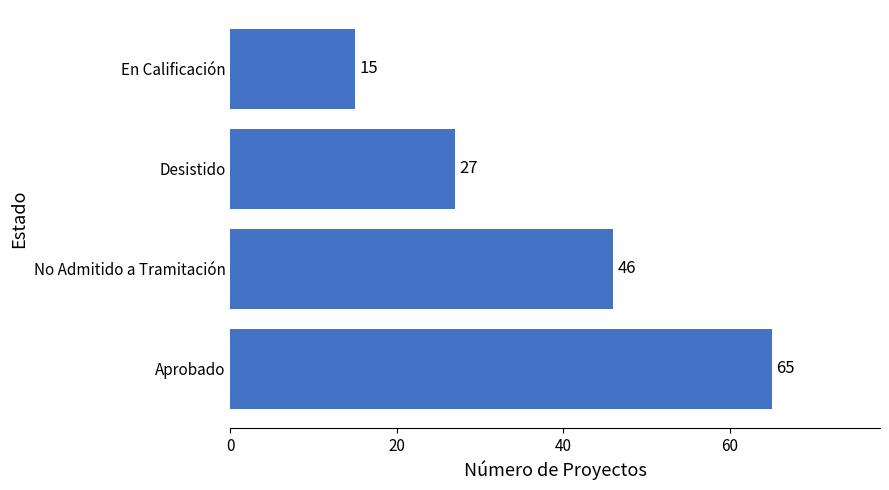

Which has a higher value, Aprobado or No Admitido a Tramitación?

Aprobado